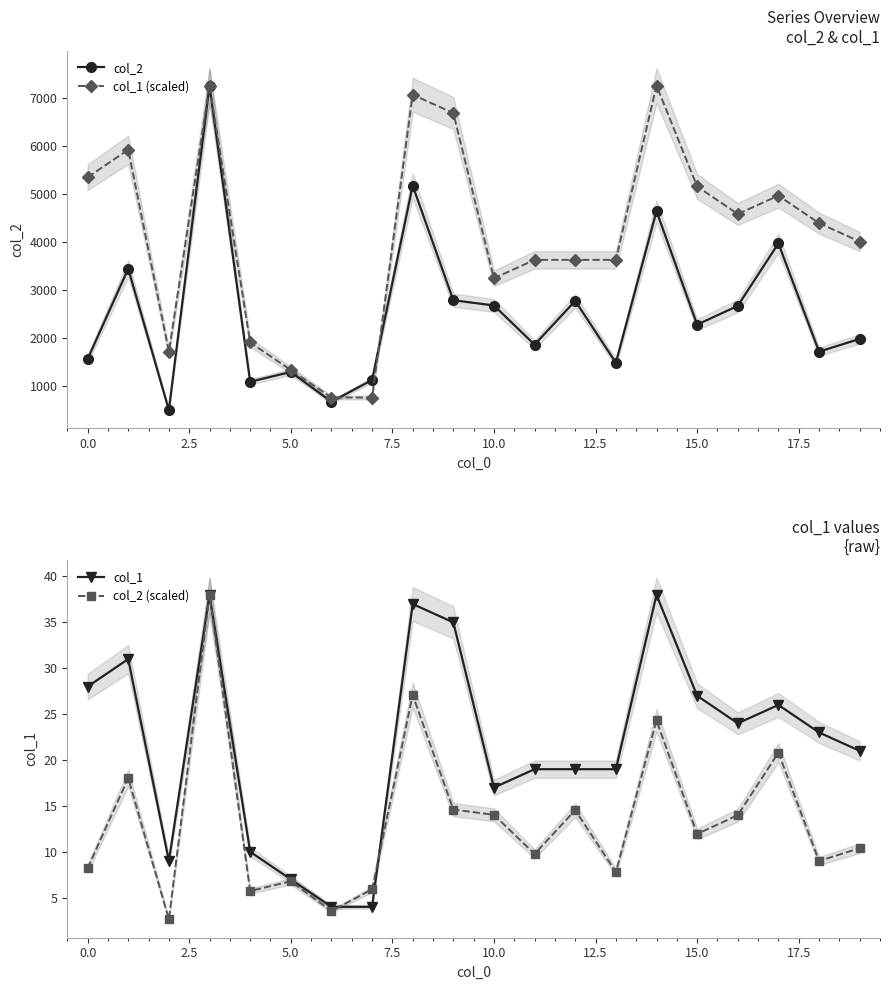

How many data points in col_2 (scaled) are above 11?

10